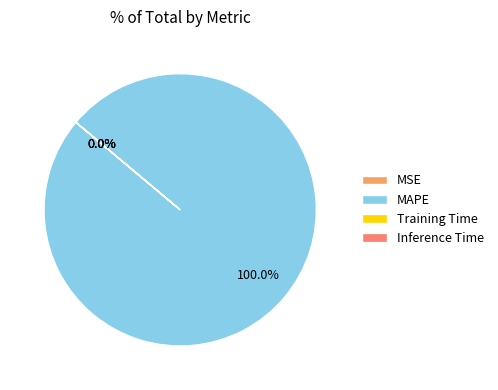

To the nearest percent, what is the average slice percentage?

25%